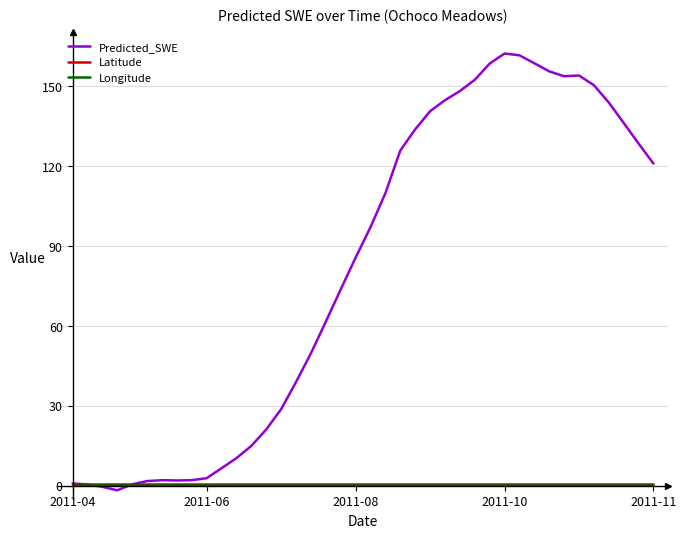

Which series has the largest total across all categories?

Predicted_SWE